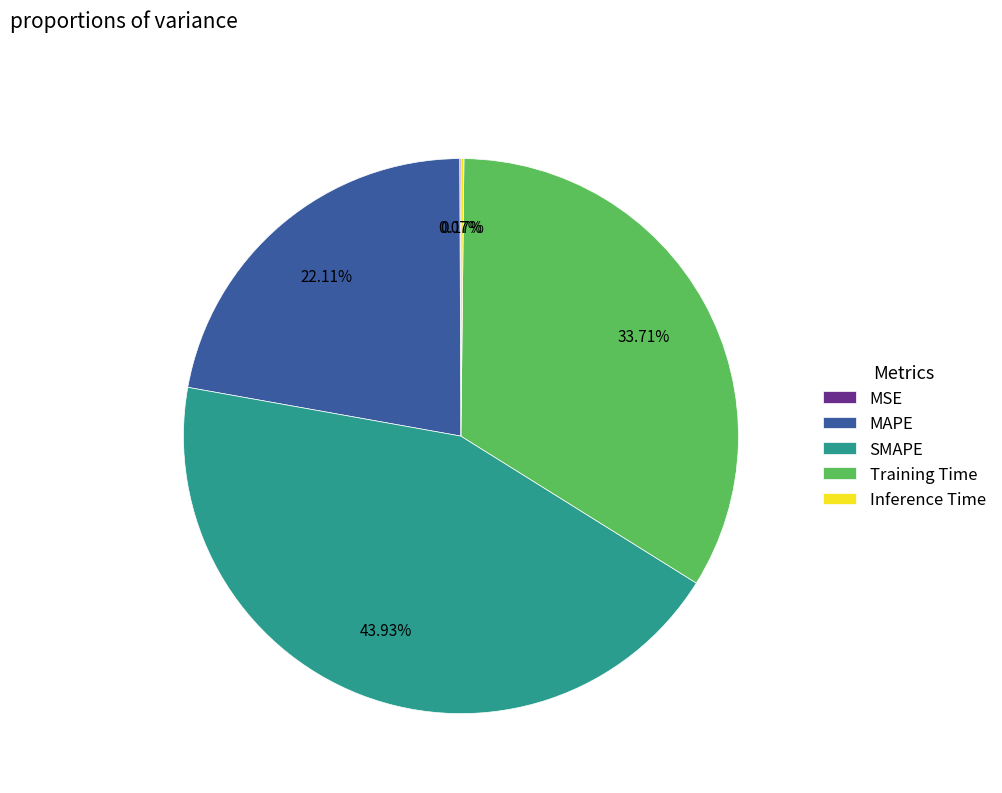

To the nearest percent, what is the difference between the largest and smallest slice percentages?

44%